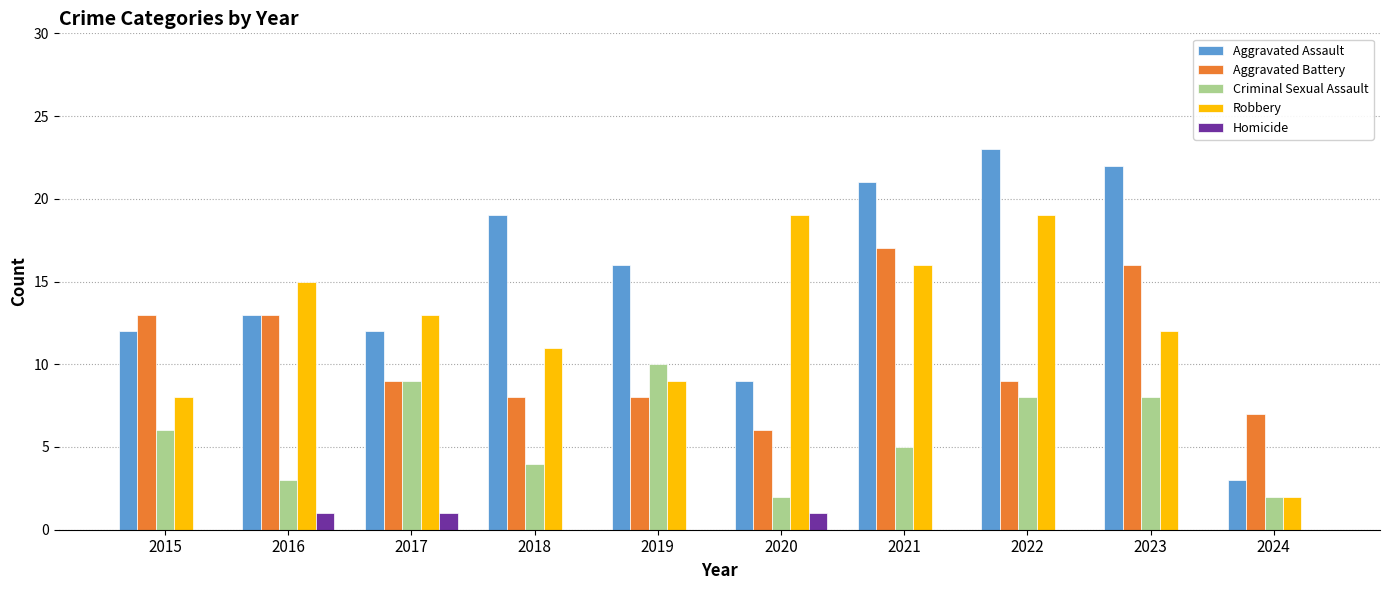

Which category has the highest value across all series?

2022